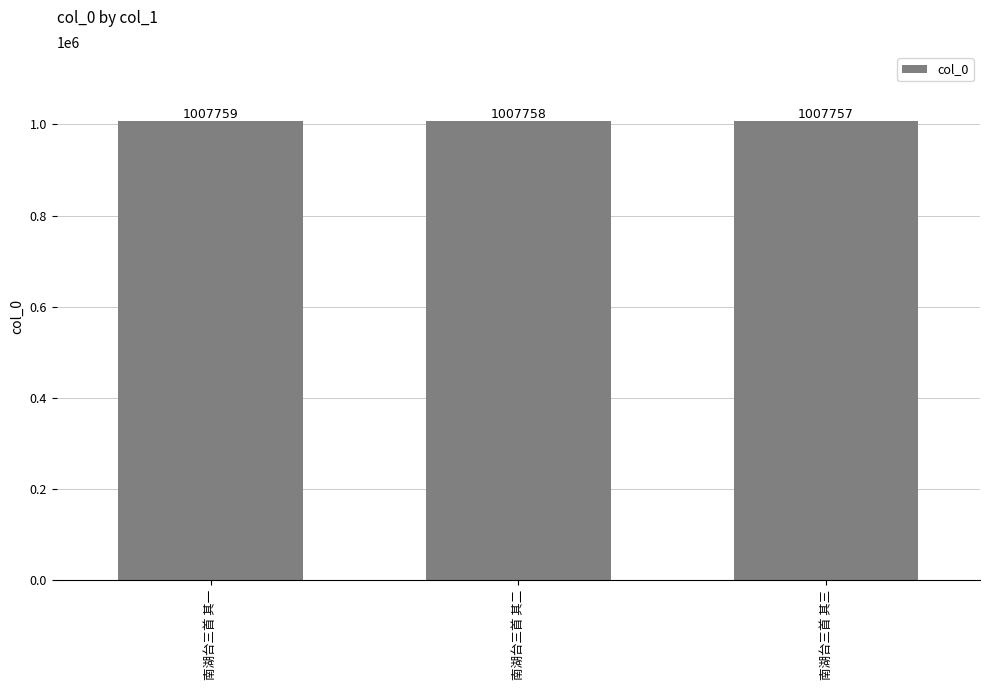

Which label corresponds to the largest value in the chart?

南湖台三首 其一